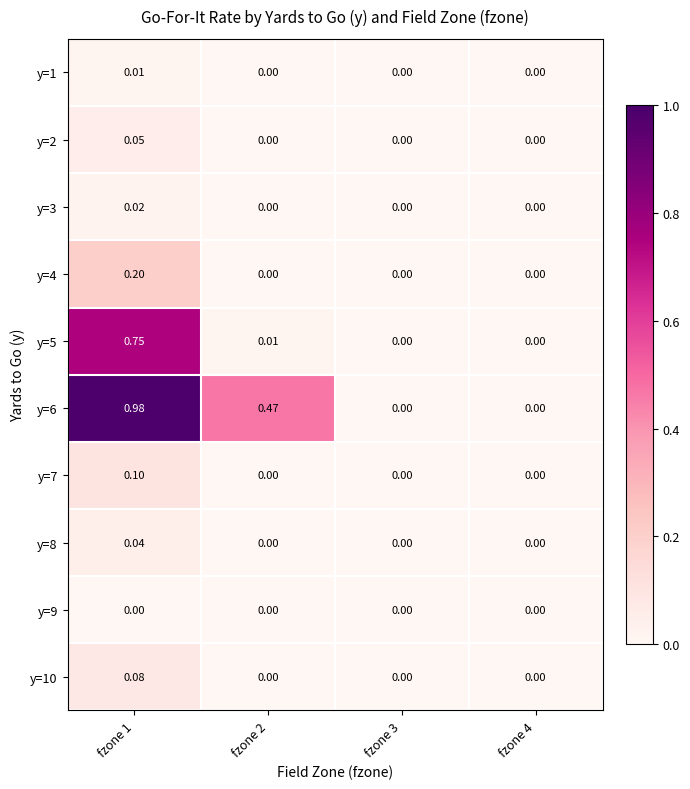

Is the value of y=7 at fzone 4 greater than the value of y=2 at fzone 1?

No